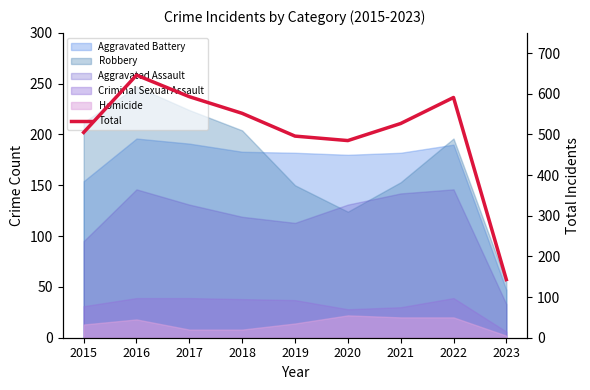

Which has a higher value, 2023 or 2021?

2021